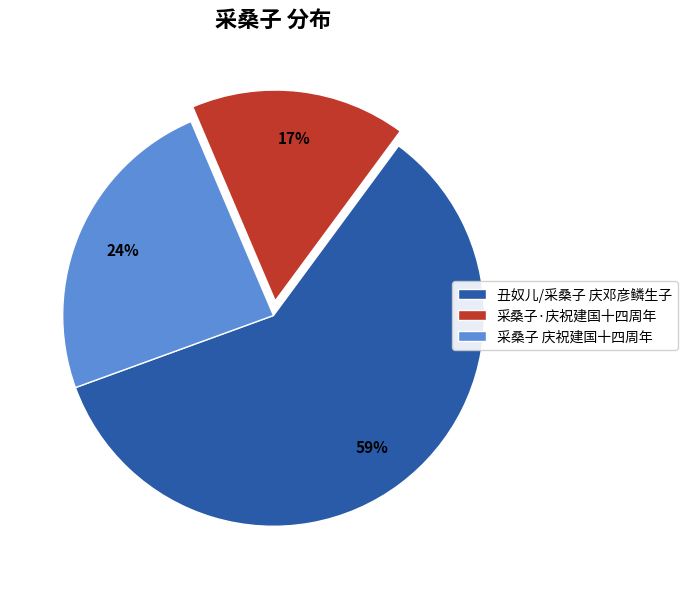

Which slice is the largest?

丑奴儿/采桑子 庆邓彦鳞生子